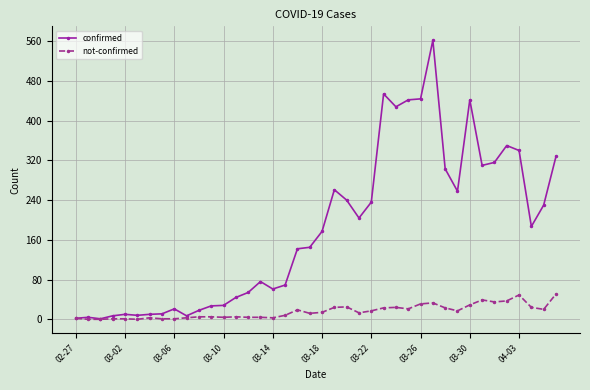

Which series has the widest spread of values?

confirmed